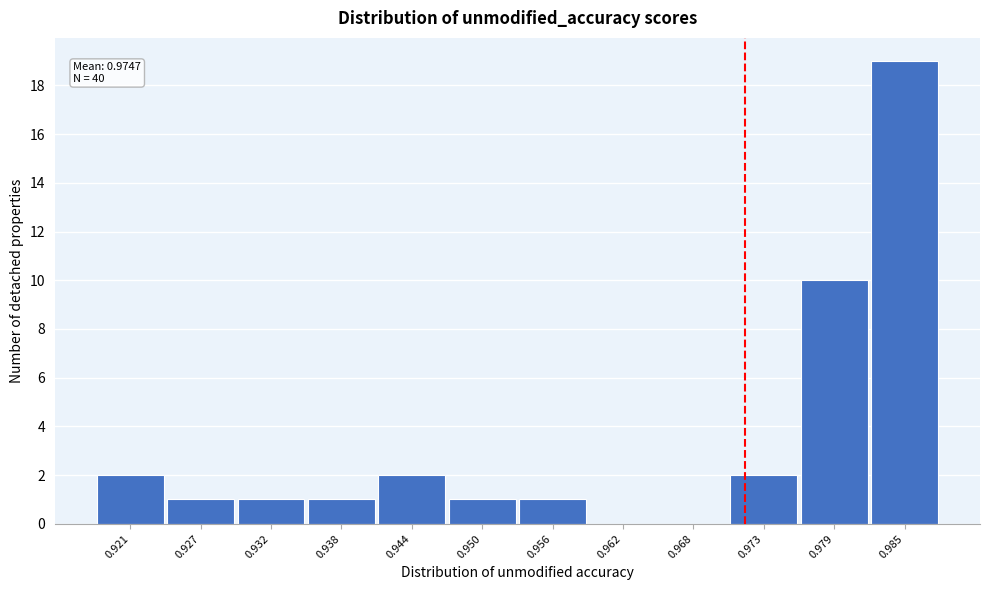

Reading right to left, list all the values displayed in this chart.

0.985=19	0.979=10	0.973=2	0.968=0	0.962=0	0.956=1	0.950=1	0.944=2	0.938=1	0.932=1	0.927=1	0.921=2